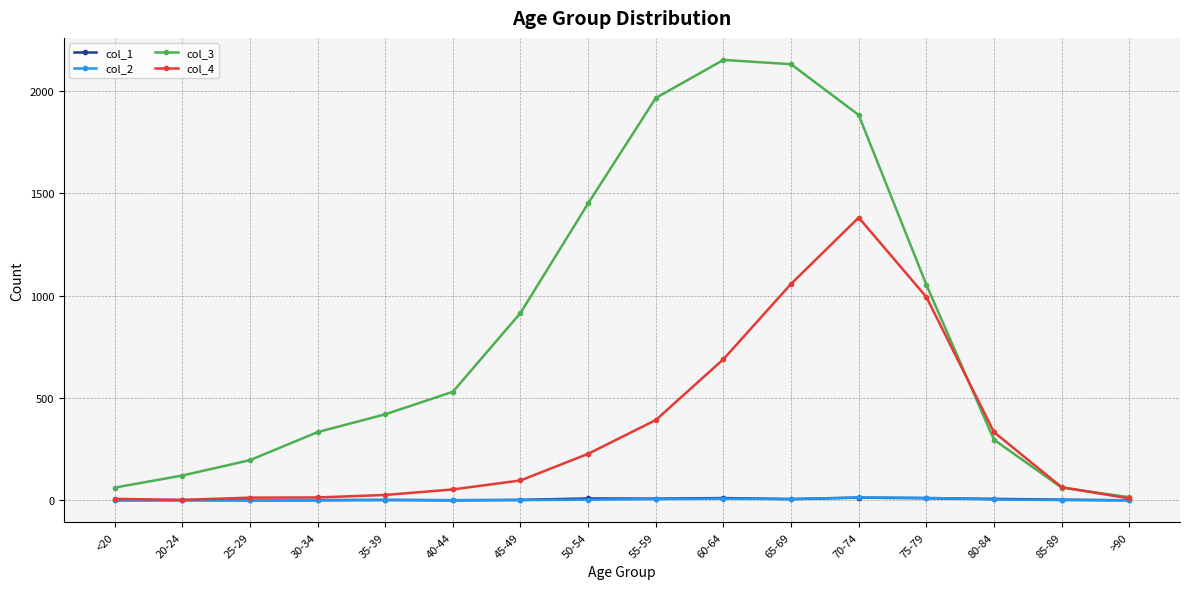

How many data points in col_1 are less than 3?

8